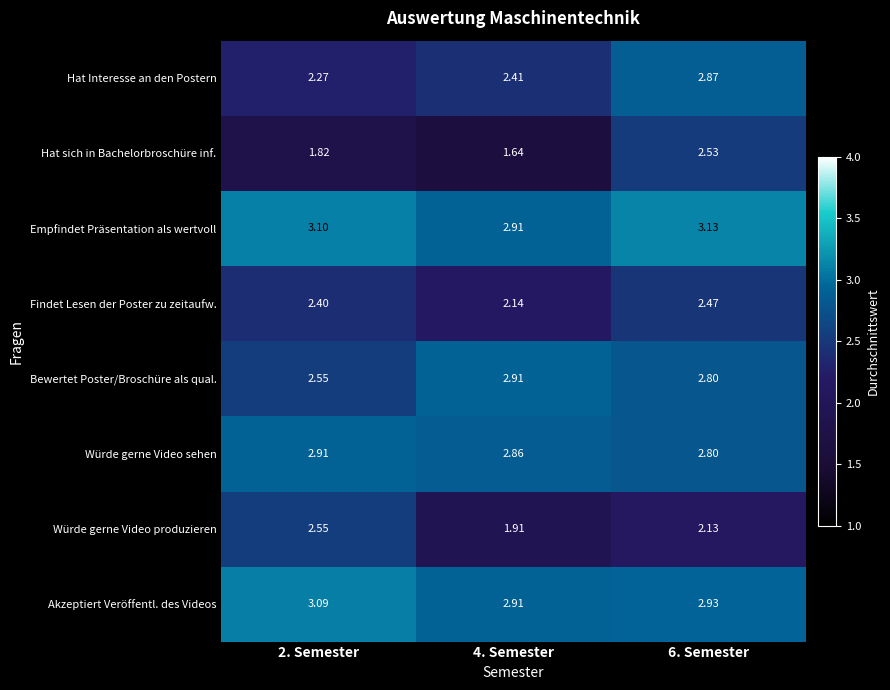

What is the difference between the highest and lowest values at 6. Semester?

1.0